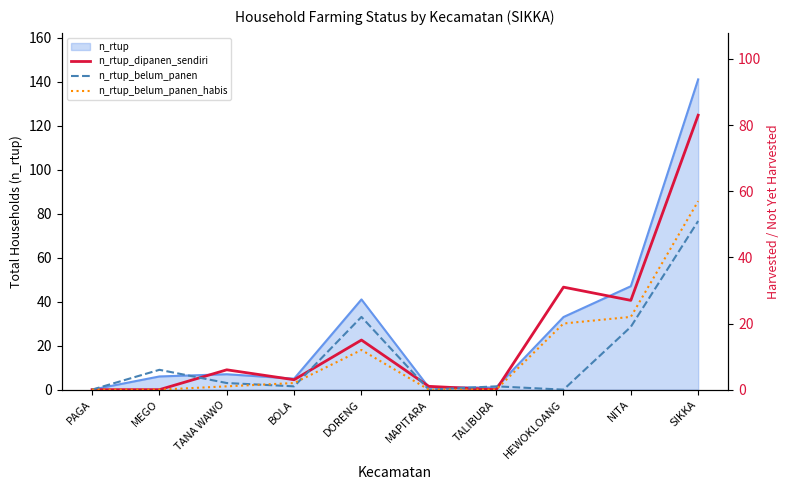

What is the sum of the n_rtup_belum_panen values at TALIBURA and PAGA?

1